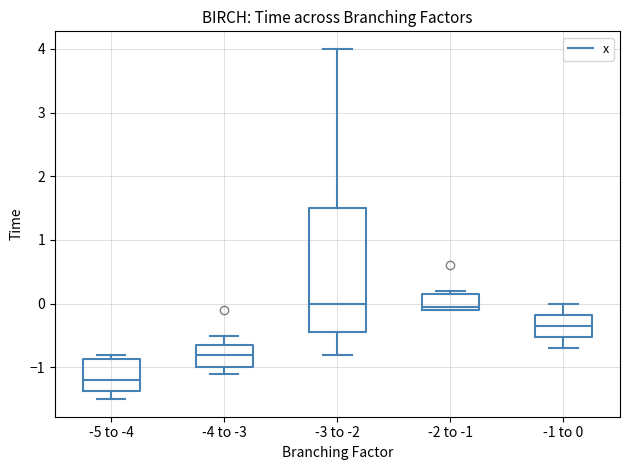

Reading left to right, read every box against the y-axis: the position of its median line, the range the box covers, and the ends of its whiskers. The values are not printed on the chart, so give them approximately, as read against the axis.

-5 to -4: median -1.2, box -1.4 to -0.9, whiskers -1.5 to -0.8
-4 to -3: median -0.8, box -1.0 to -0.6, whiskers -1.1 to -0.5
-3 to -2: median 0.0, box -0.4 to 1.5, whiskers -0.8 to 4.0
-2 to -1: median 0.0, box -0.1 to 0.2, whiskers -0.1 to 0.2 (just above the box's upper edge)
-1 to 0: median -0.3, box -0.5 to -0.2, whiskers -0.7 to 0.0